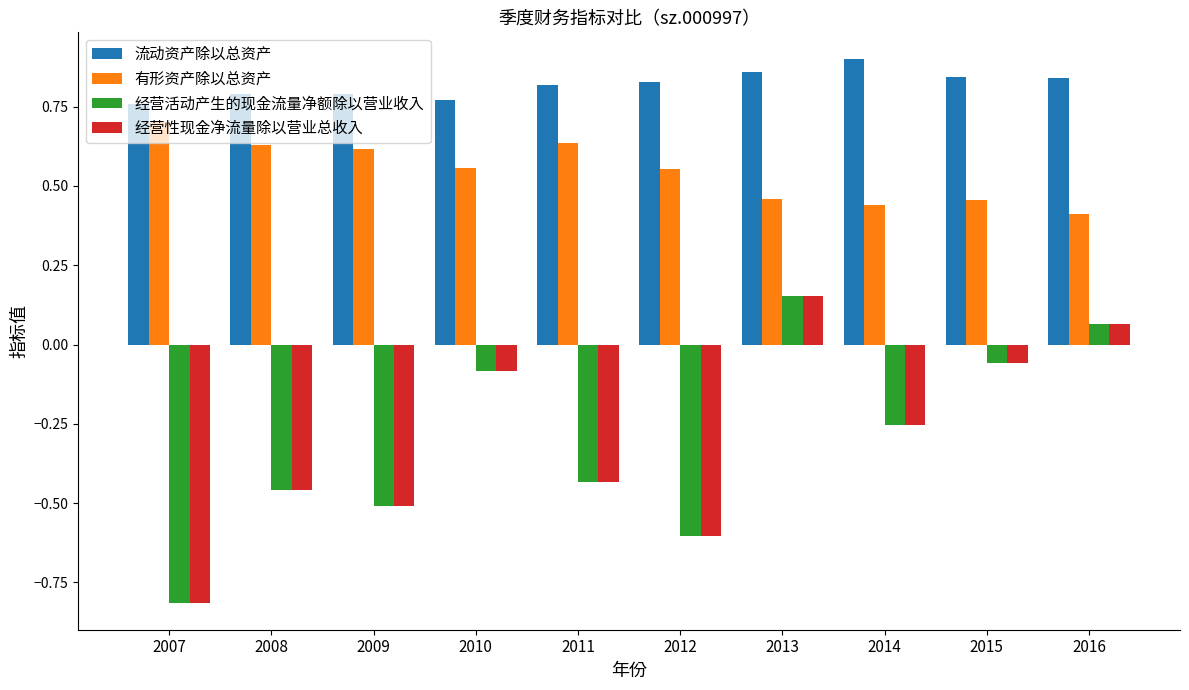

What is the difference between the maximum and minimum values in the 经营性现金净流量除以营业总收入 series?

1.0